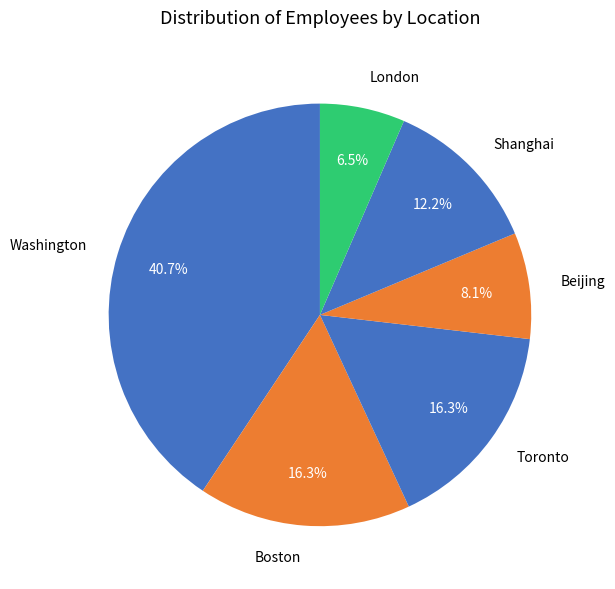

Count the number of slices in the pie.

6